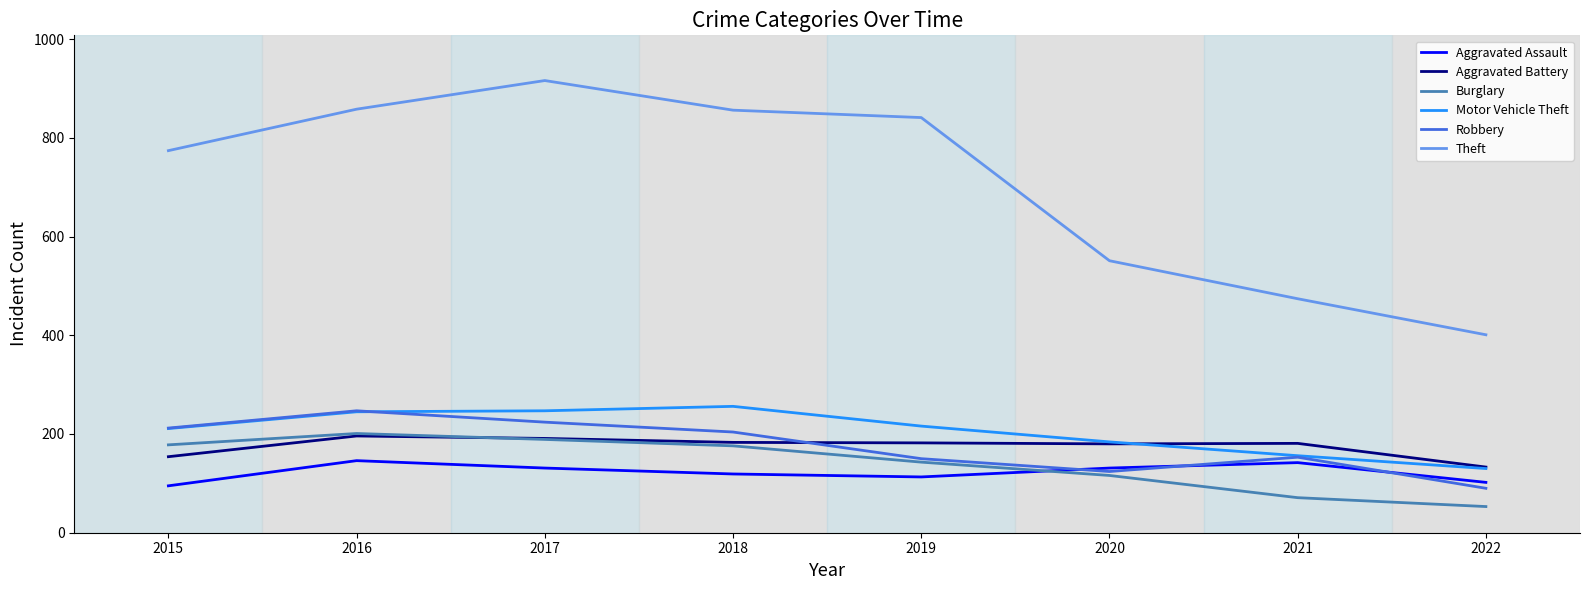

True or false: Robbery has a value of 247 at 2016.

True